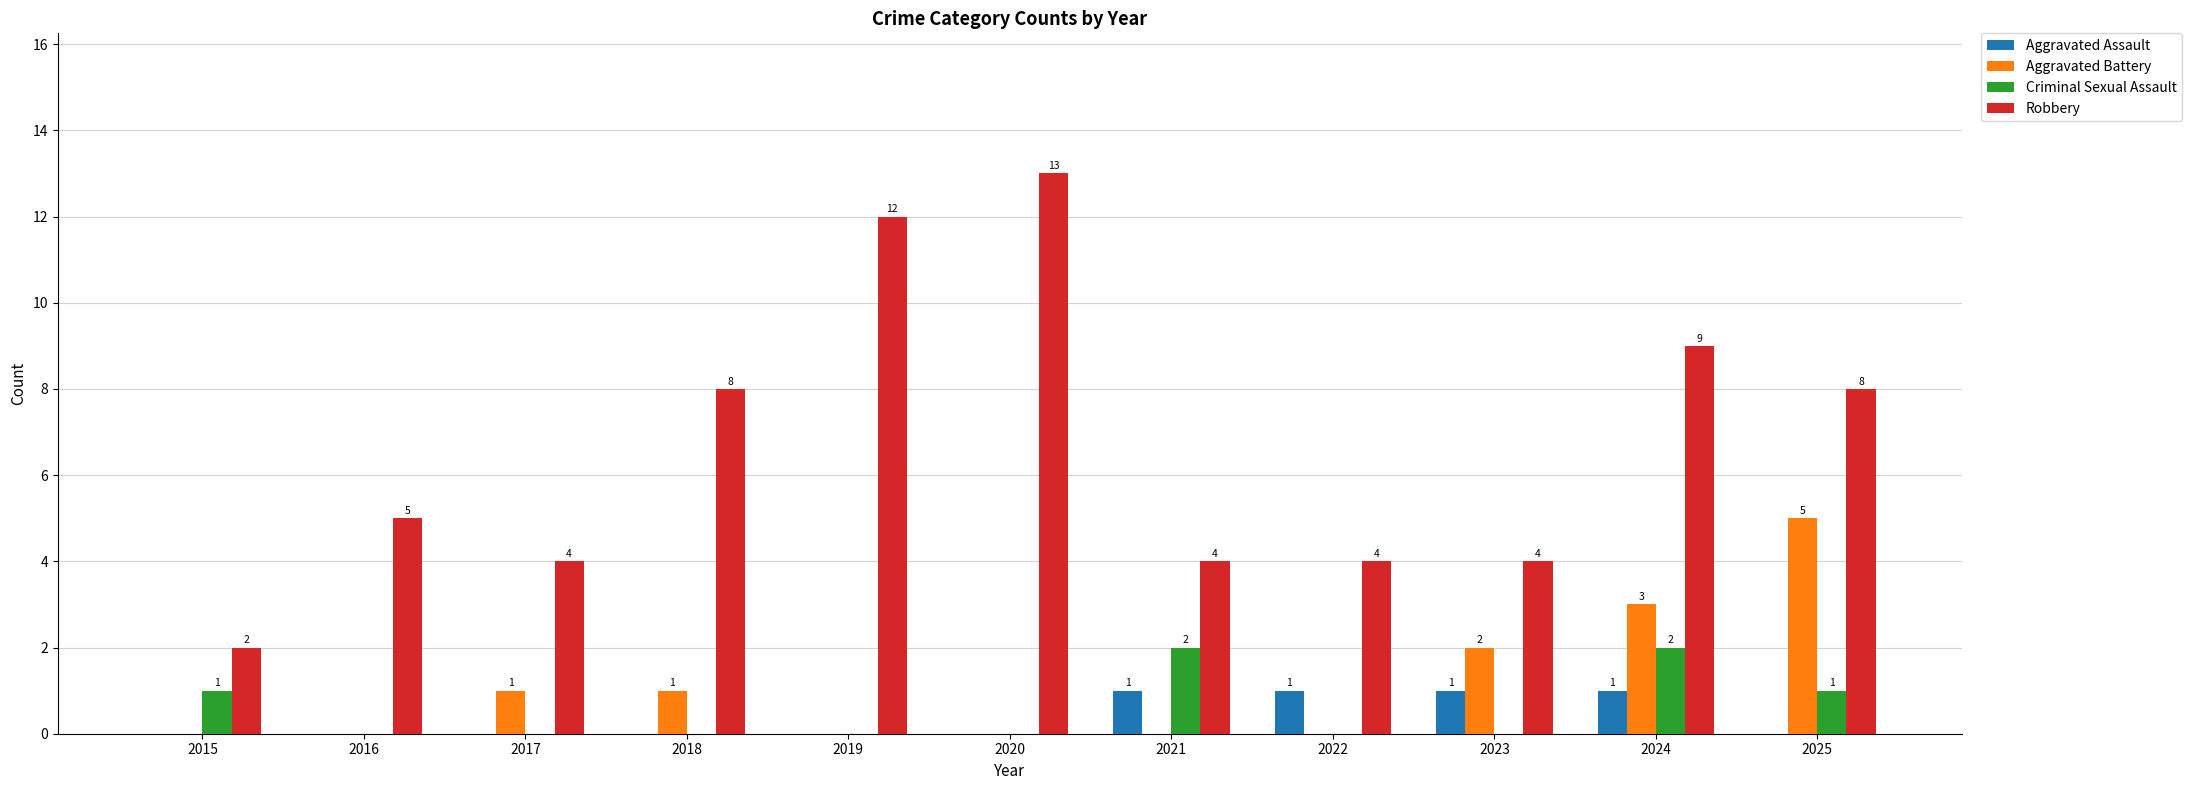

Count the Criminal Sexual Assault values in the range 0 to 1.

9